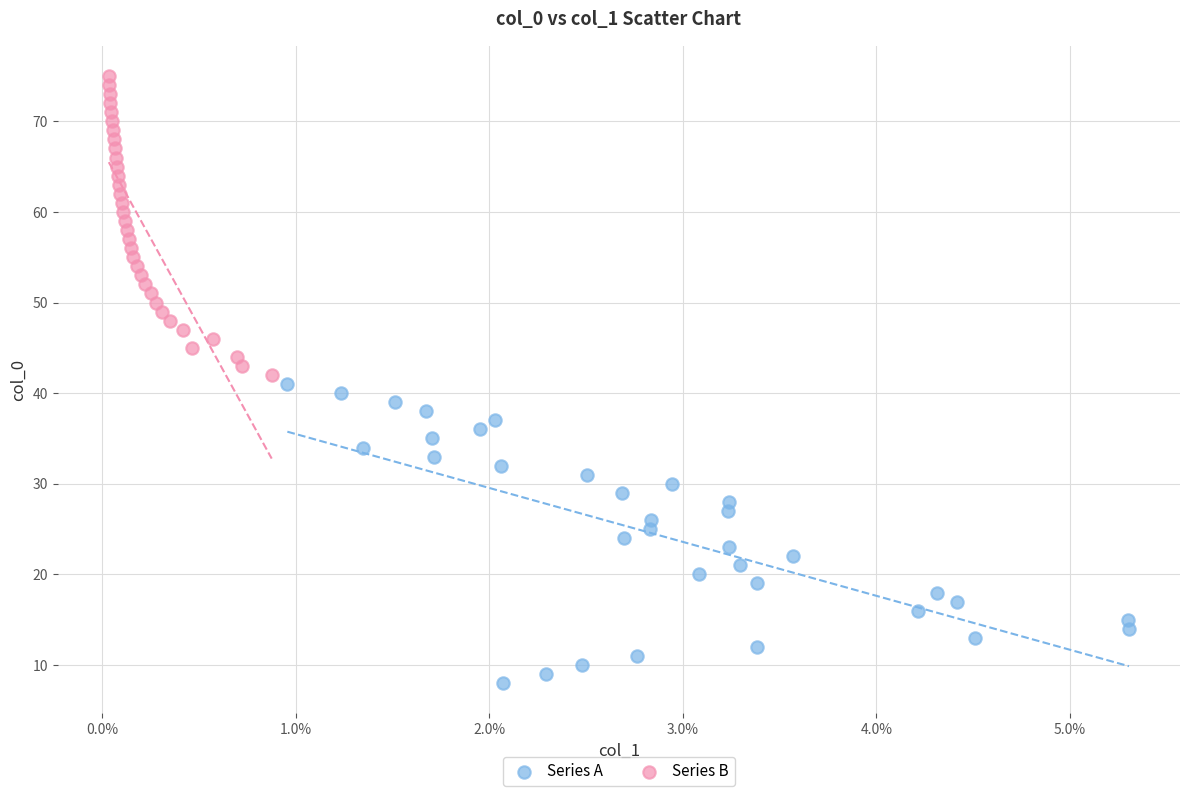

Which series reaches the maximum Y coordinate?

Series B